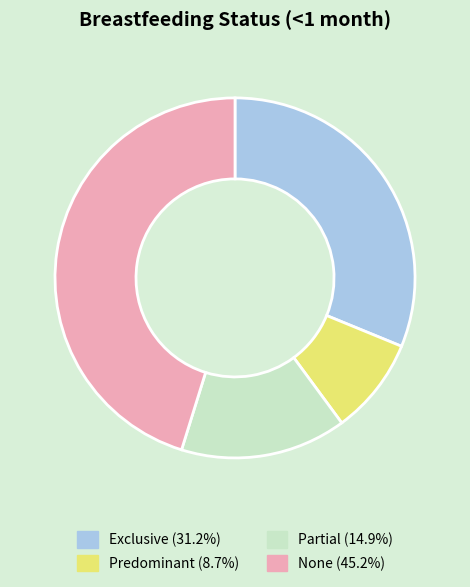

Does Partial represent more than half of the total?

No